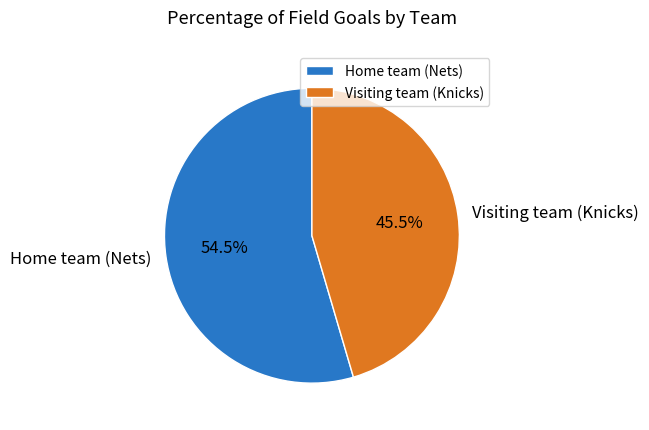

How many segments does this pie chart have?

2